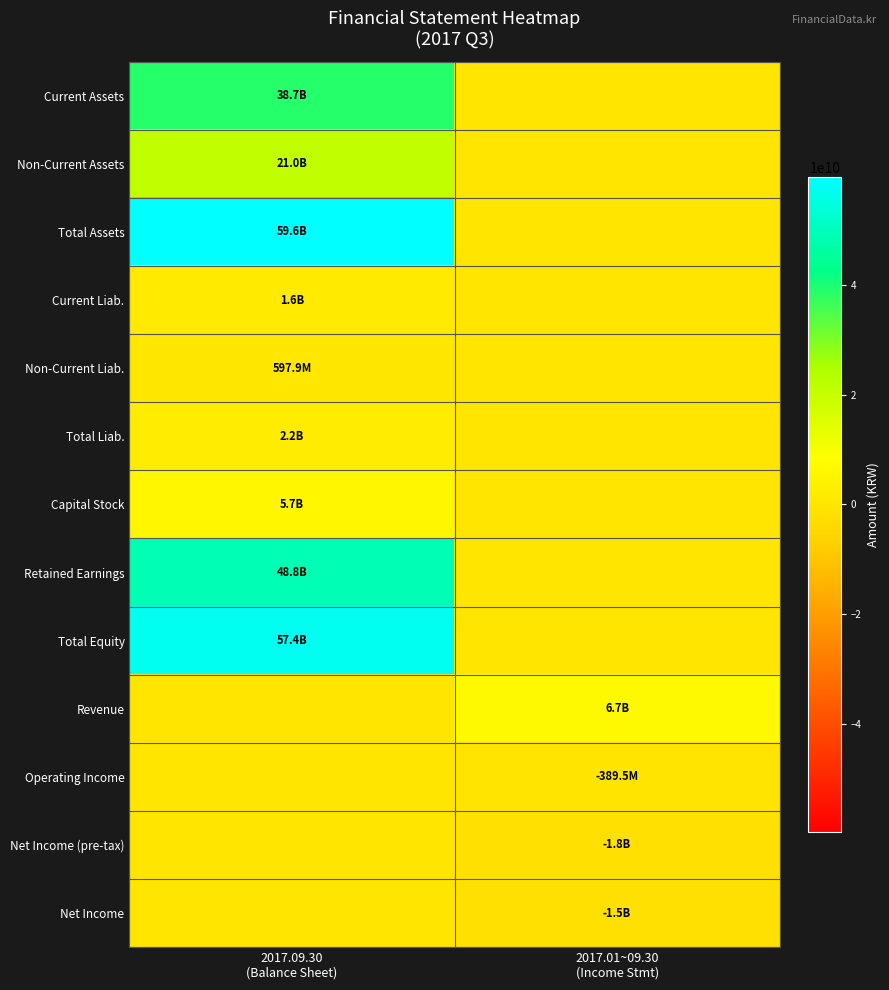

What is the total value across all series at 2017.01~09.30
(Income Stmt)?

2997794816